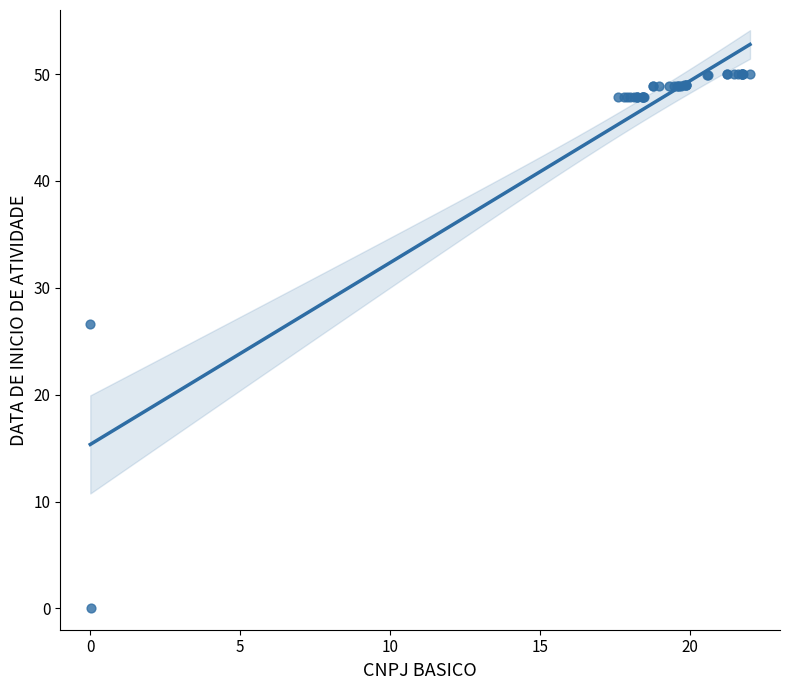

What Y value in the scatter plot is closest to 25?

26.6